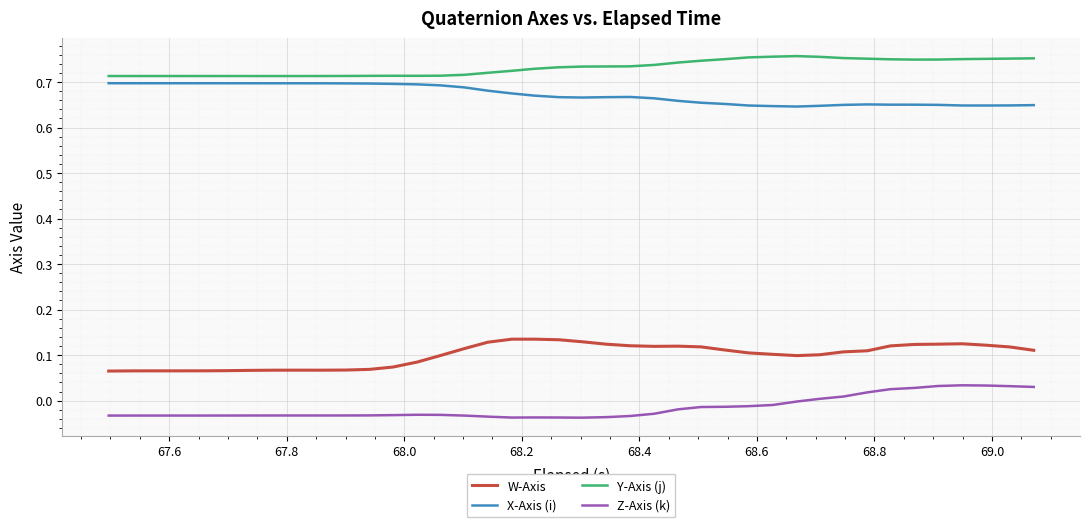

Which series has the largest total across all categories?

Y-Axis (j)